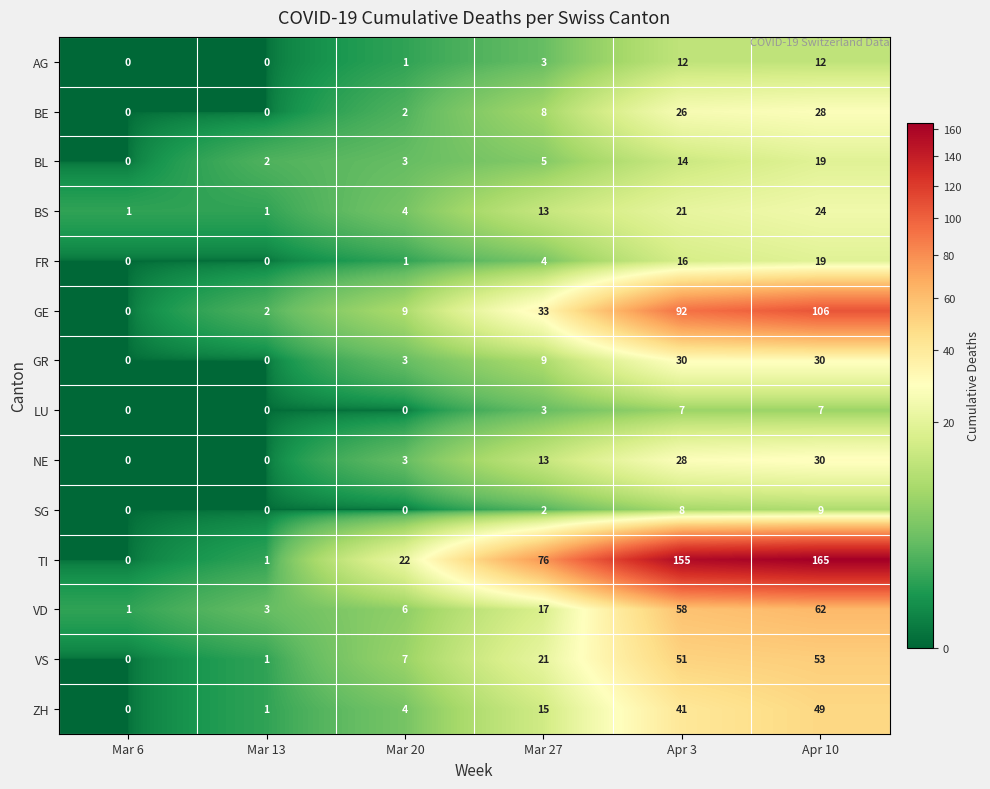

True or false: BS has a value of 1 at Mar 13.

True